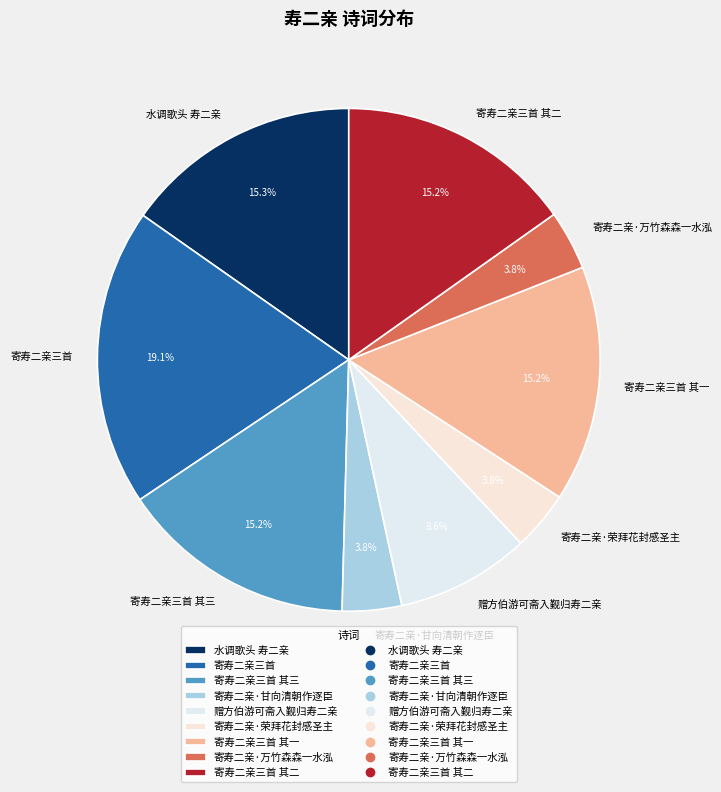

Is there any slice that represents more than half of the pie?

No